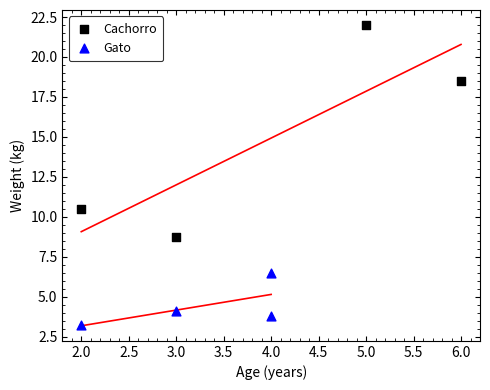

Which series reaches the maximum Y coordinate?

Cachorro